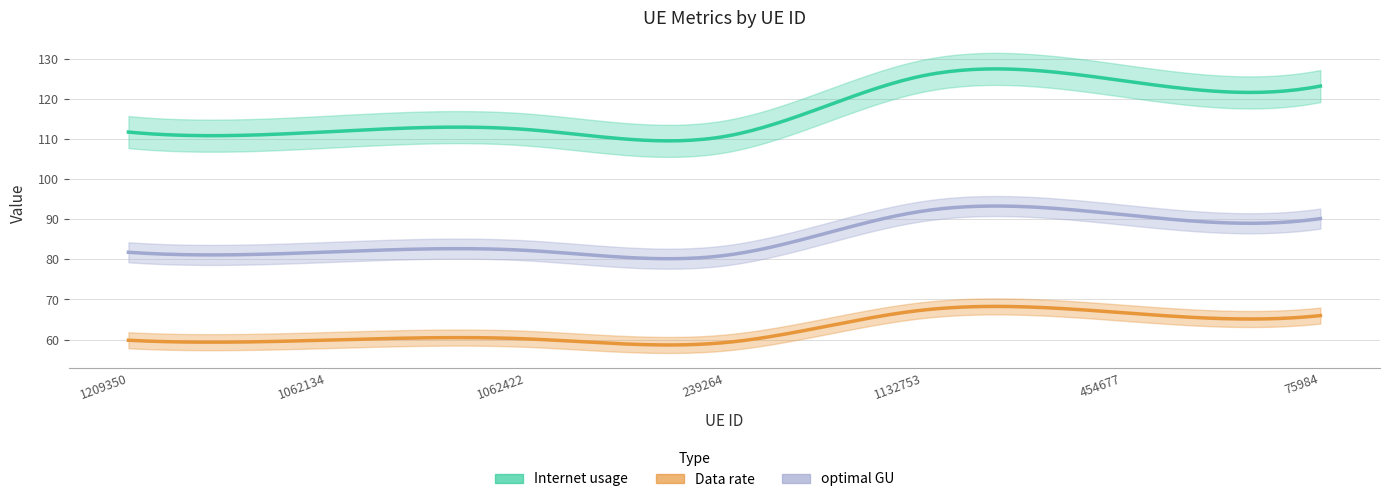

The value of Data rate at 454677 is 66.7. True or false?

True